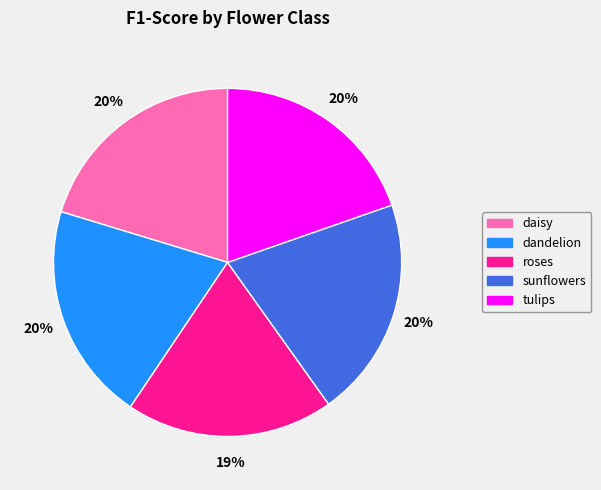

Does tulips account for over 50% of the chart?

No